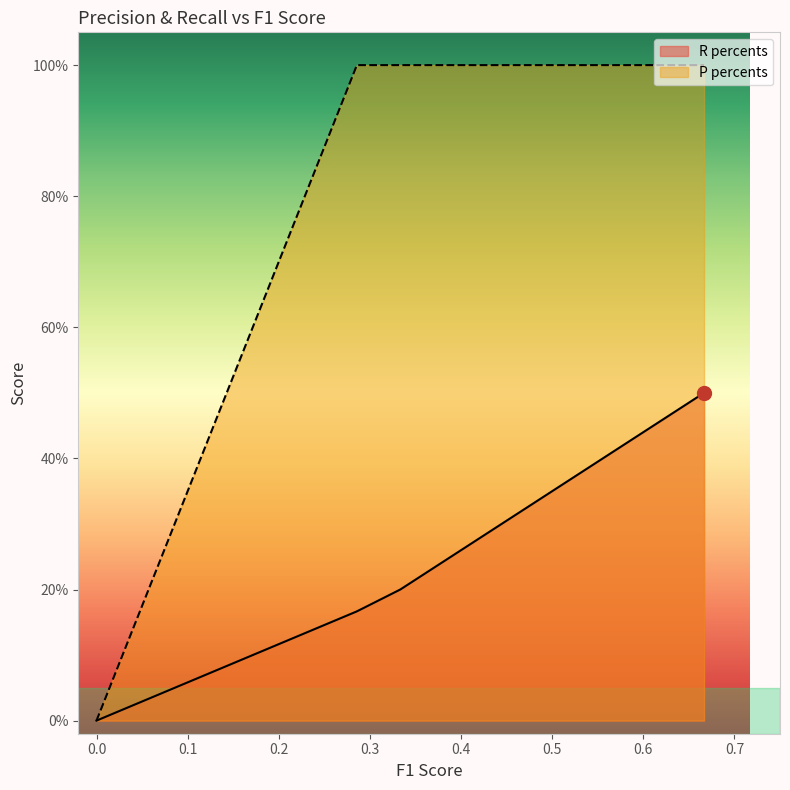

List the series in order of their overall mean, highest first.

P percents, R percents